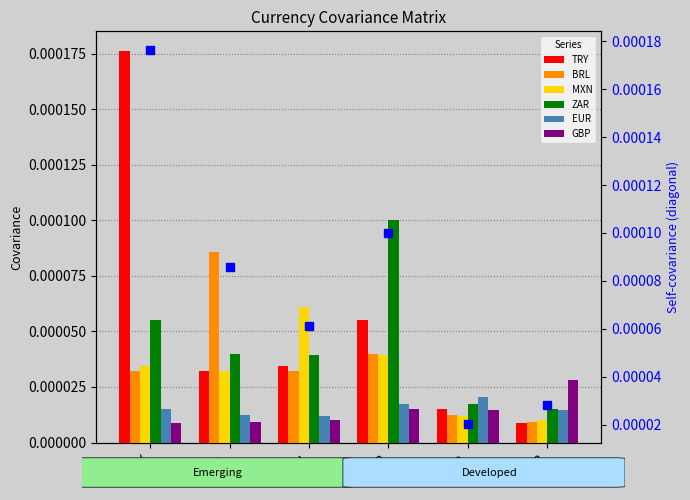

Which series has the largest total across all categories?

TRY